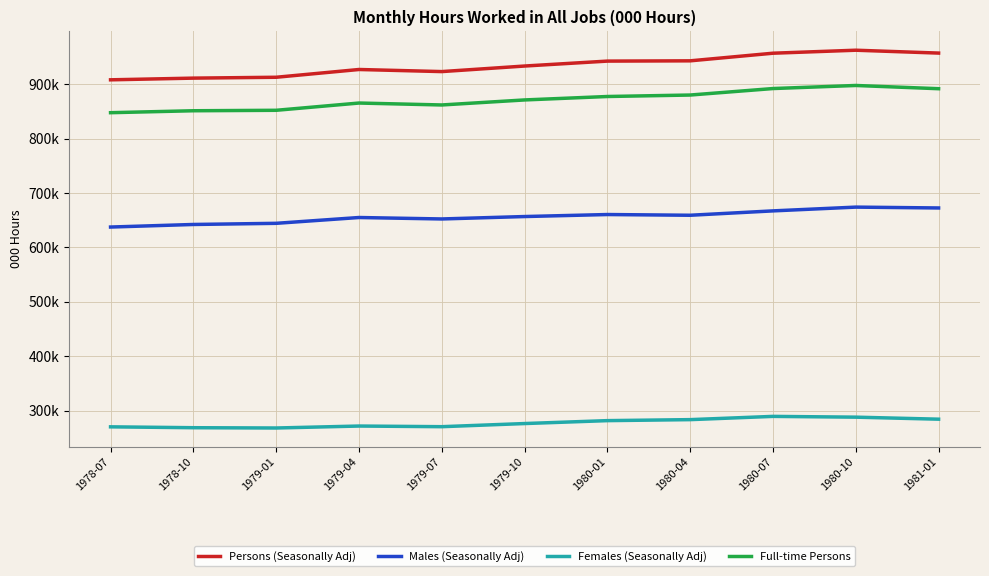

Reading left to right, what are all the values shown in this chart?

Persons (Seasonally Adj): 907822.1	910936.6	912523.5	926784.7	922948.3	933144.2	942201.5	942706.9	956701.5	962198.1	956928.1
Males (Seasonally Adj): 637403.7	642122.2	644237.5	654904.5	652249.1	656688.2	660378.7	659054.2	667084.9	674009.3	672443.8
Females (Seasonally Adj): 270418.3	268814.3	268286.0	271880.2	270699.2	276455.9	281822.8	283652.7	289616.6	288188.8	284484.2
Full-time Persons: 847448.0	851010.2	851847.4	865175.4	861632.6	870866.4	877179.0	879878.8	891795.5	897440.1	891497.0